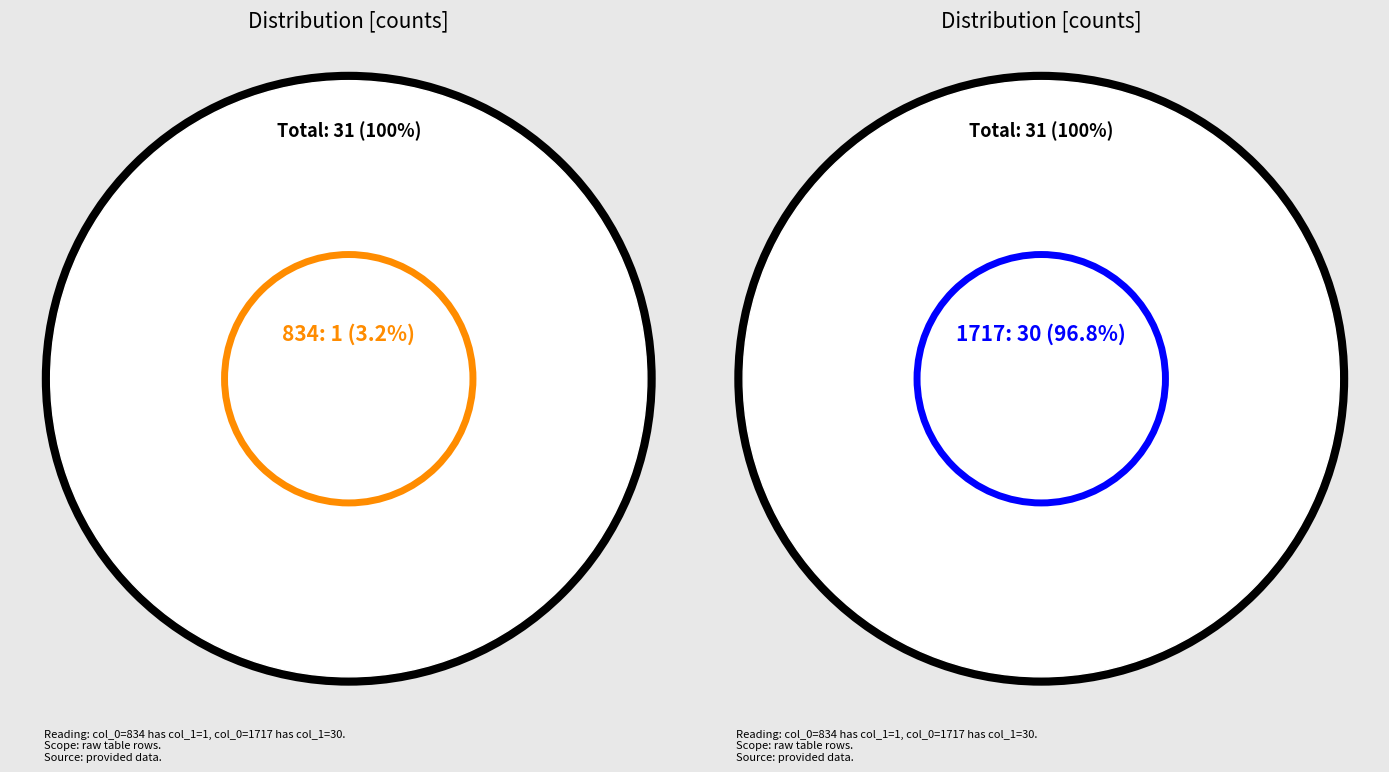

What is the smallest slice in the pie chart?

834